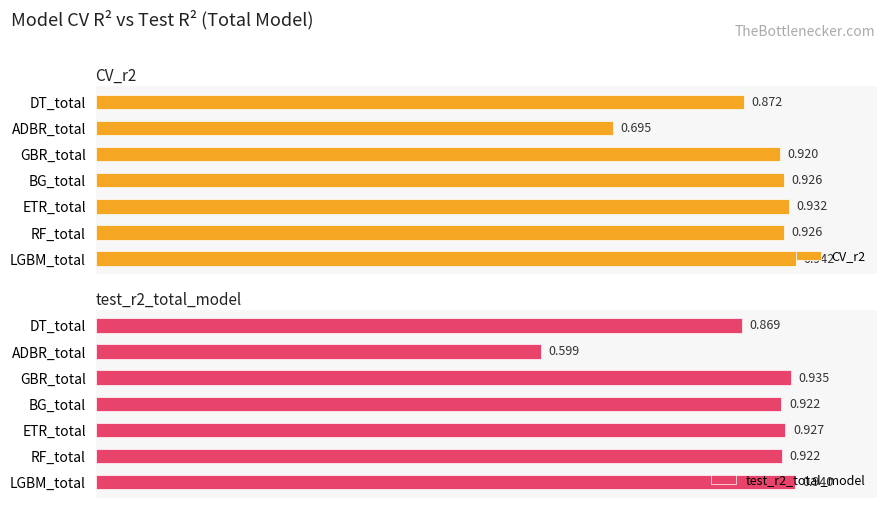

Rank the series by their maximum value, from highest to lowest.

CV_r2, test_r2_total_model